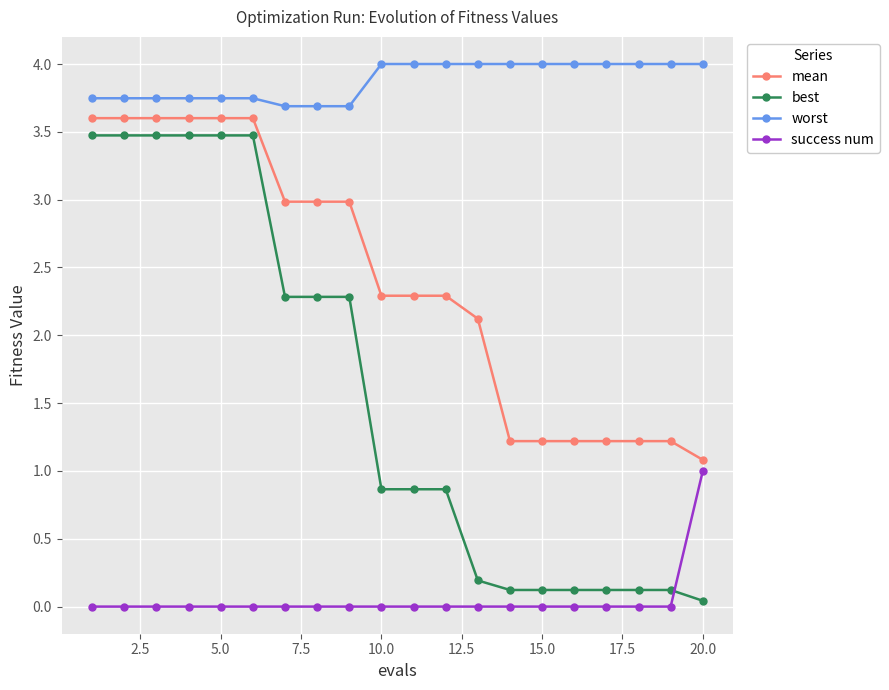

Which series has the widest spread of values?

best